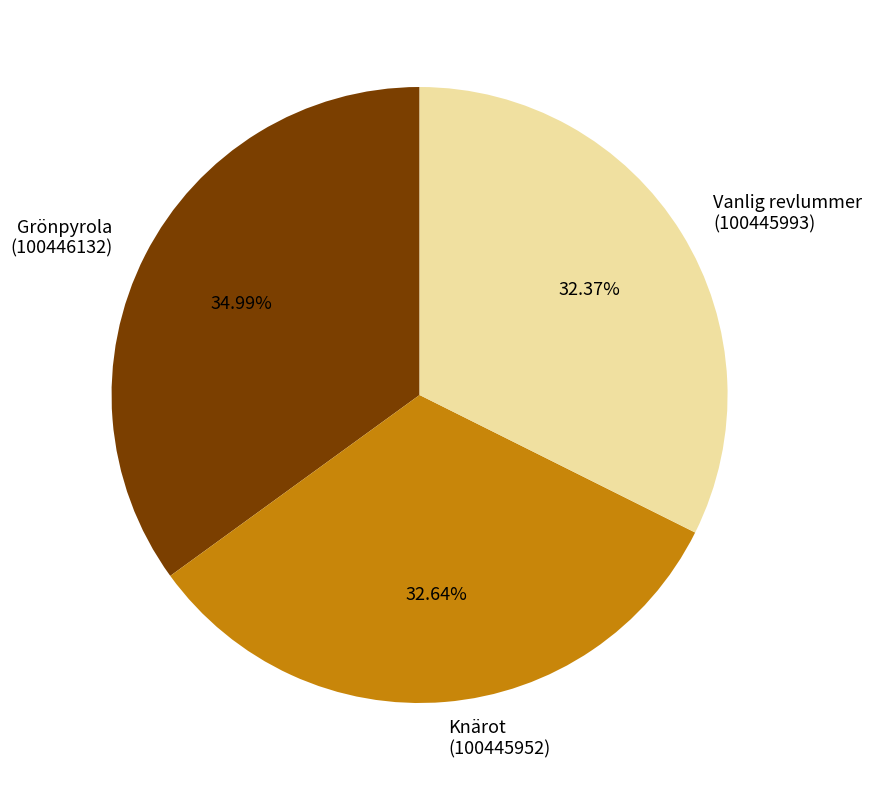

Is there a majority slice in this chart?

No